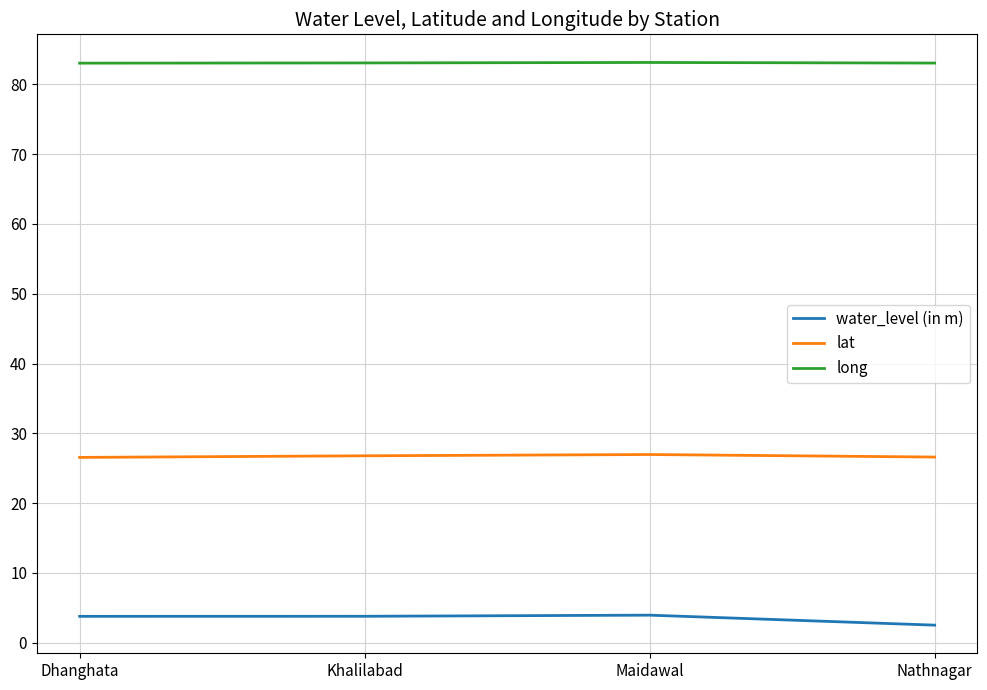

The lat series shows 41.4 at Nathnagar. True or false?

False